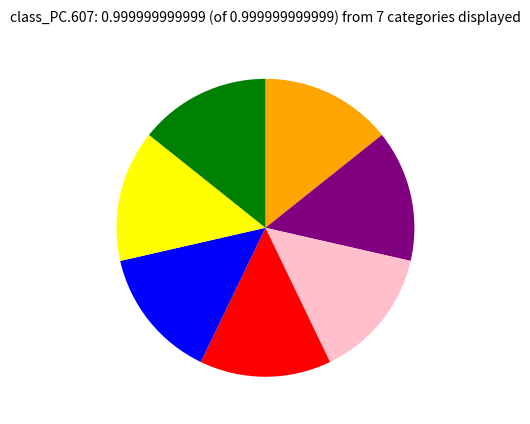

Is there any slice that represents more than half of the pie?

No